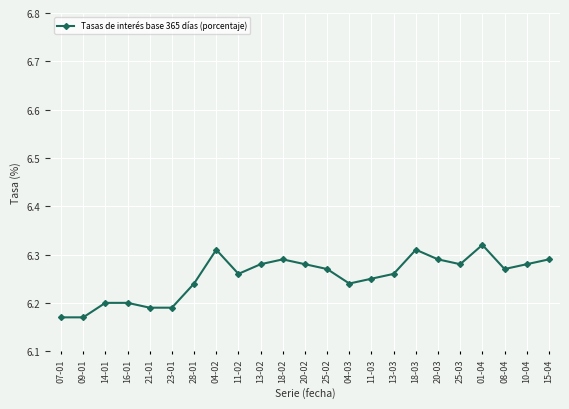

True or false: the data shows 9.7 at 11-02.

False